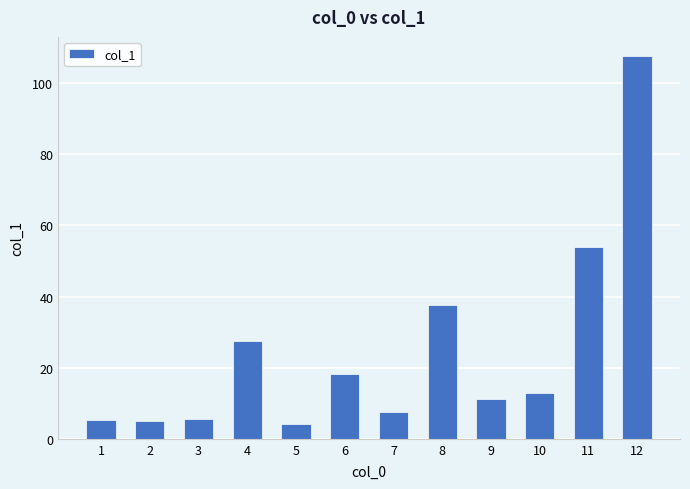

Which label corresponds to the largest value in the chart?

12